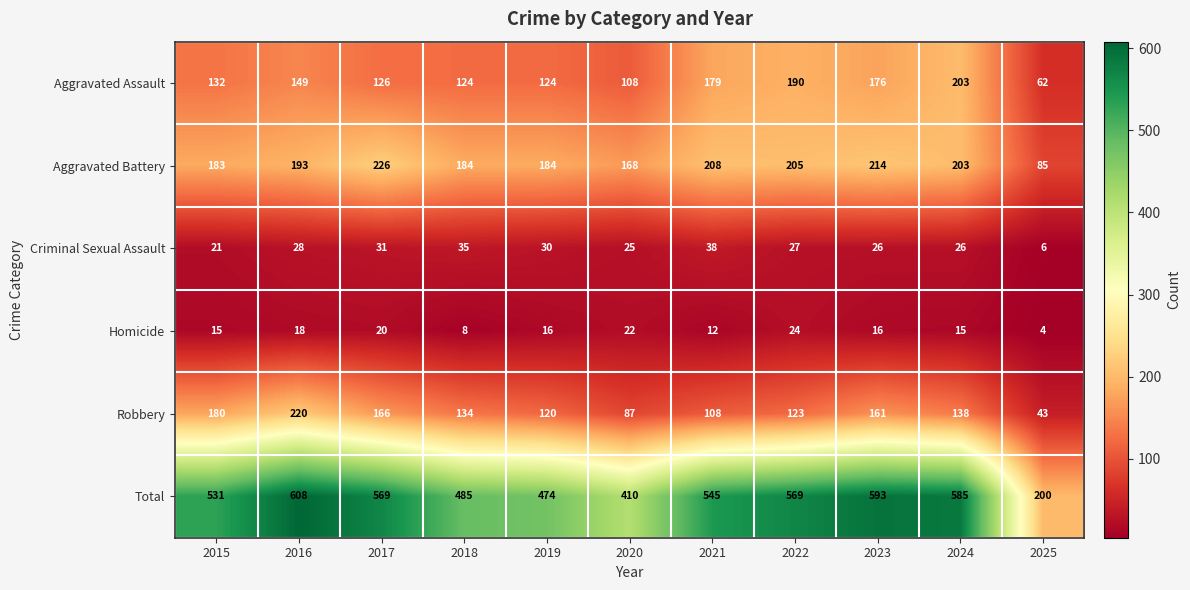

What is the difference between the Aggravated Battery values at 2021 and 2020?

40